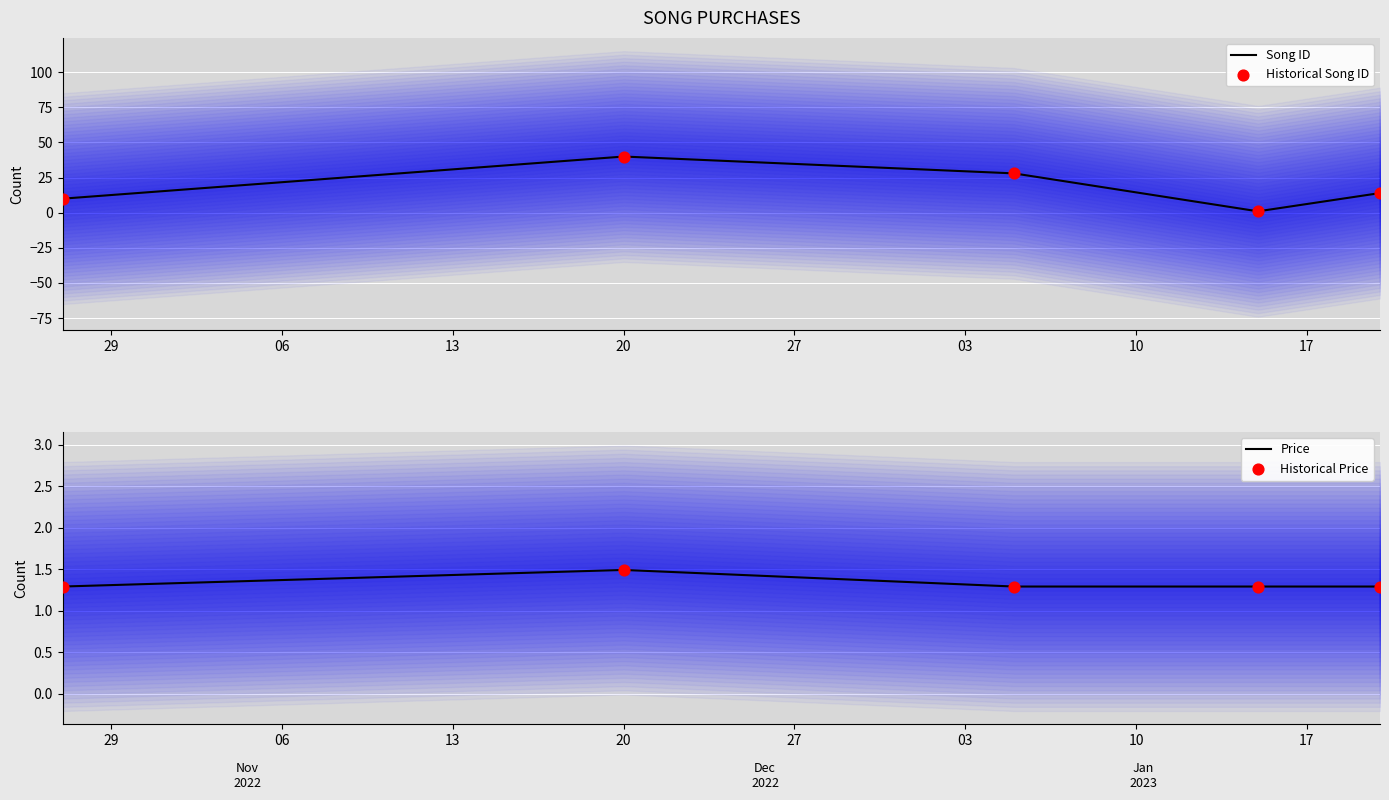

Which series has the widest spread of Y values?

Song ID